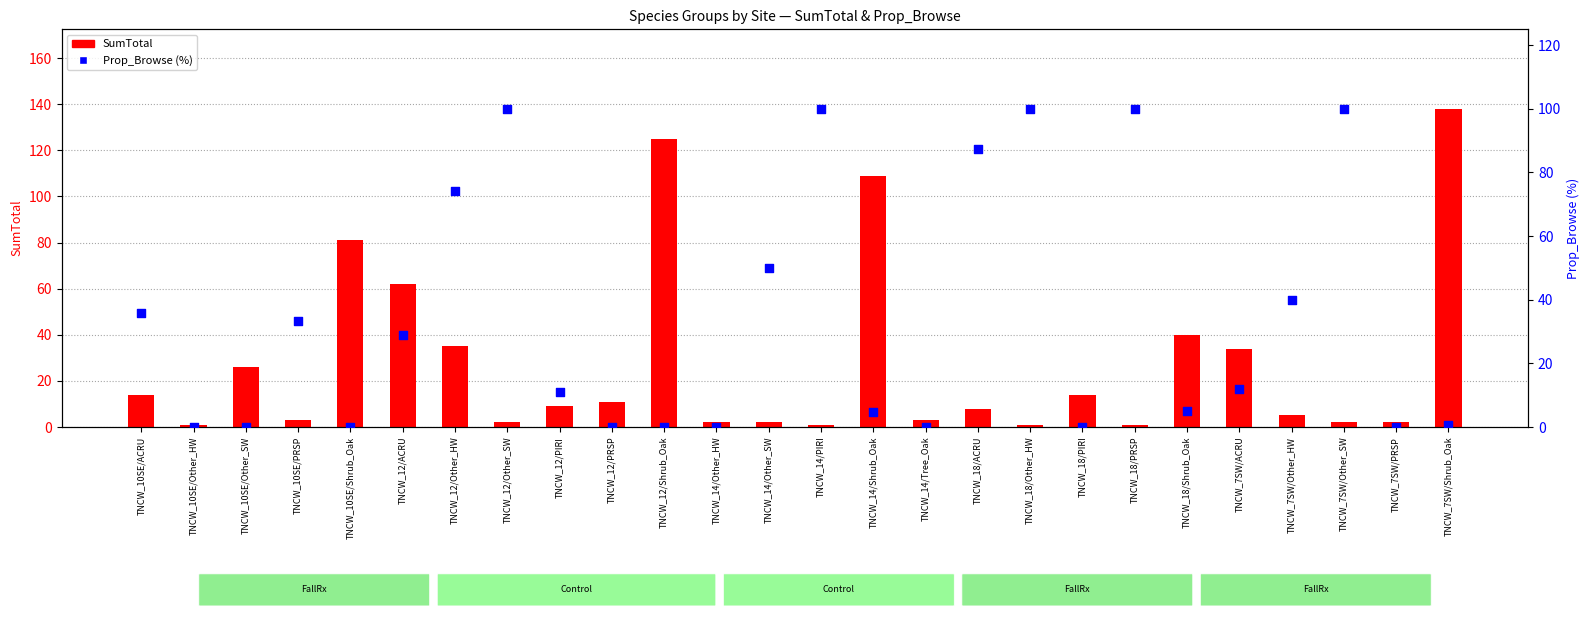

What is the total value across all series at TNCW_10SE/PRSP?

36.3